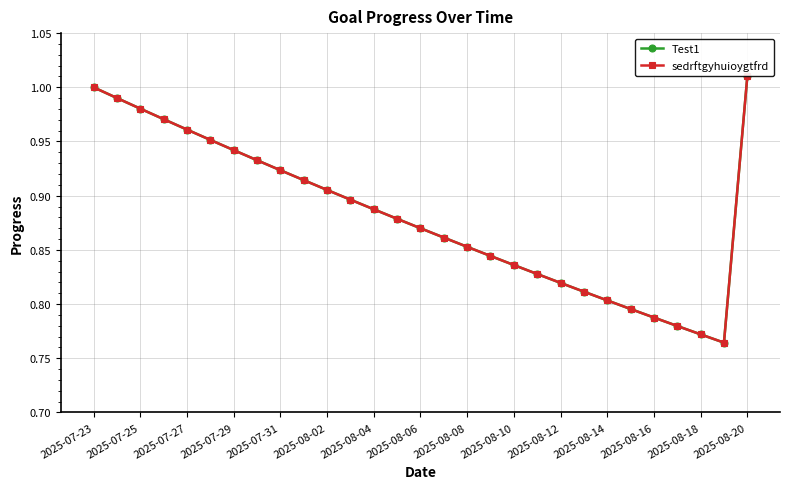

True or false: sedrftgyhuioygtfrd and Test1 cross at least once.

False